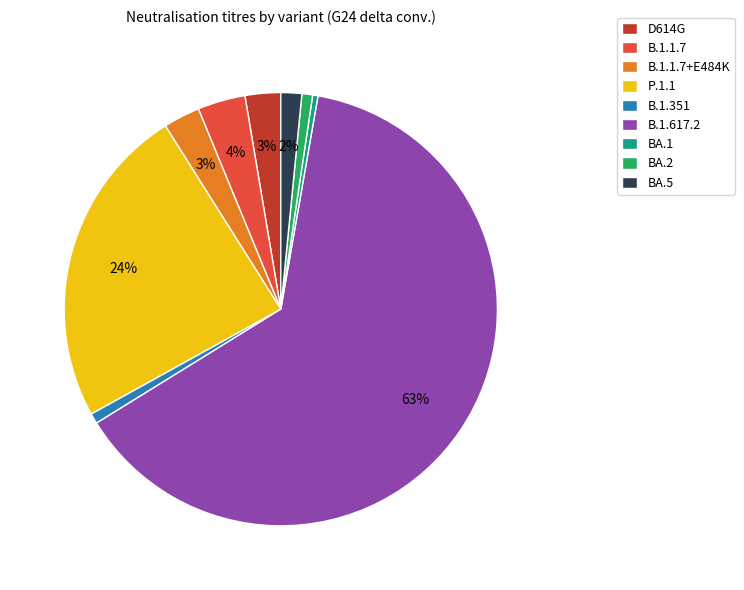

True or false: D614G accounts for 17% of the total.

False